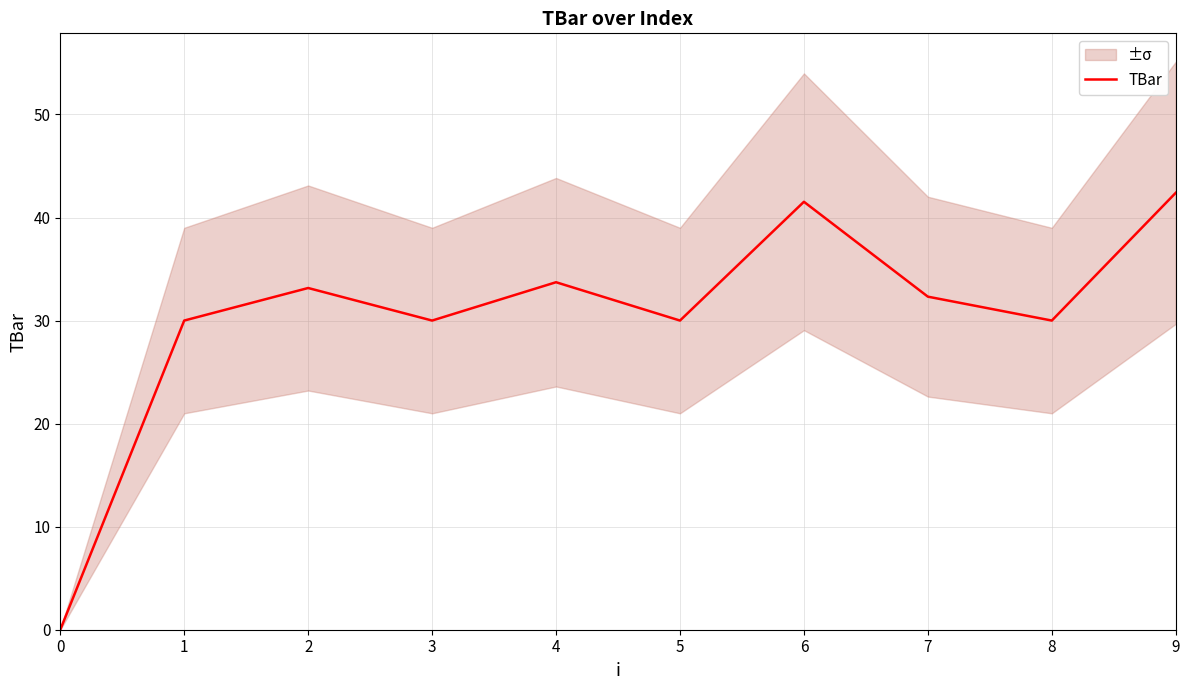

At which category does the chart reach its peak across all series?

9